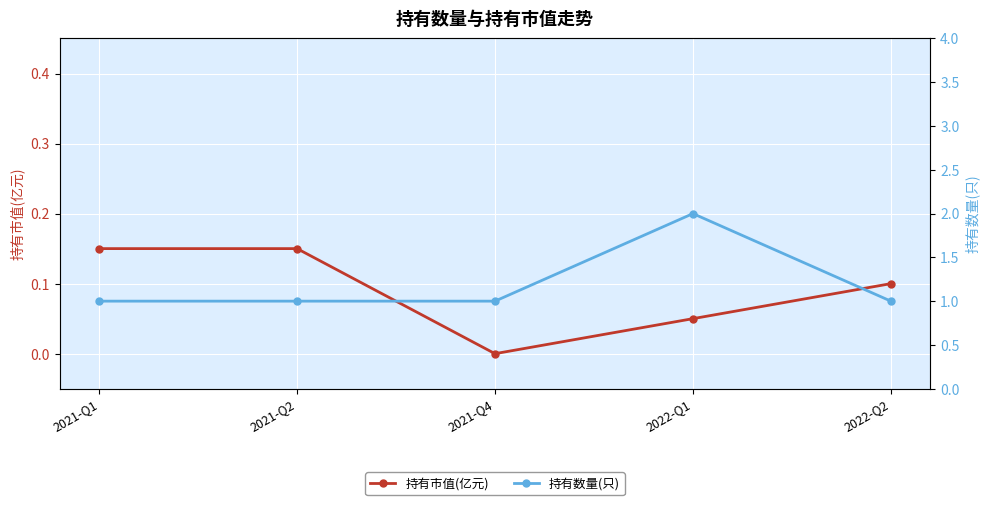

Reading right to left, transcribe all the data shown in this chart.

持有市值(亿元): 0.1	0.1	0.0	0.1	0.1
持有数量(只): 1.0	2.0	1.0	1.0	1.0